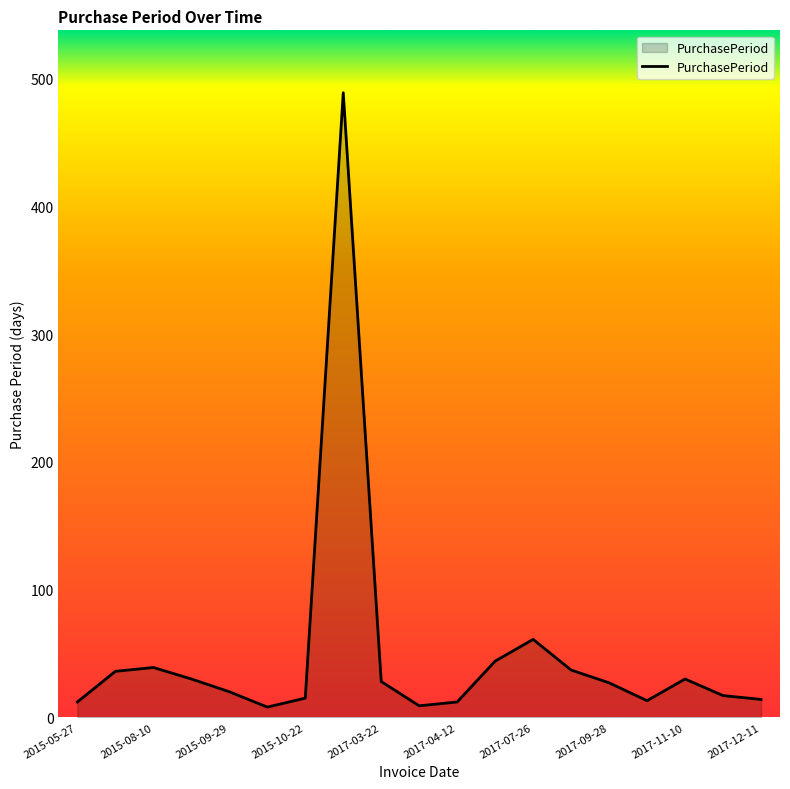

What is the maximum value shown in the chart?

489